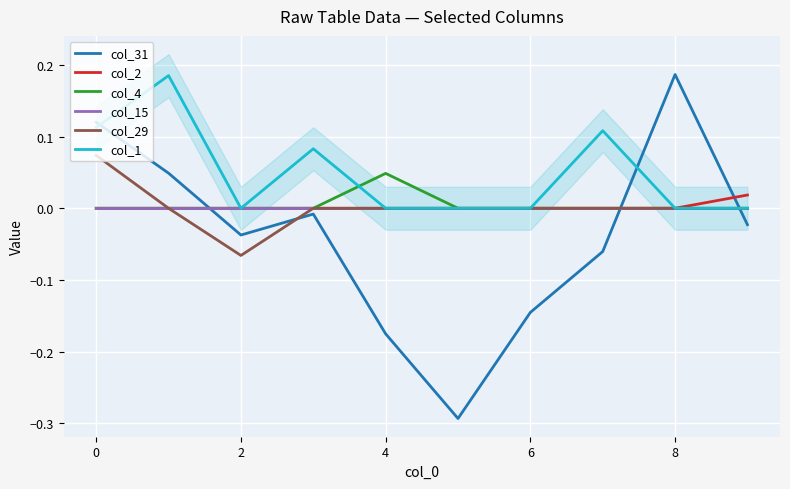

Which series ends up on top after the final intersection of col_15 and col_31?

col_15